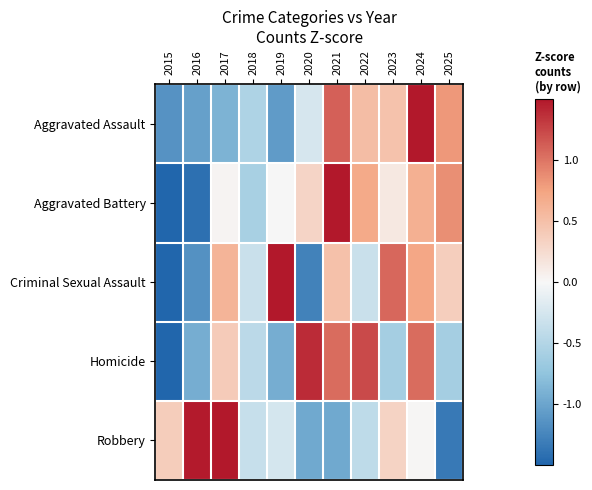

Reading left to right, extract all data points from this chart.

Aggravated Assault: 2015=-1.1	2016=-1.0	2017=-0.9	2018=-0.5	2019=-1.1	2020=-0.2	2021=1.1	2022=0.5	2023=0.5	2024=2.0	2025=0.8
Aggravated Battery: 2015=-2.2	2016=-1.4	2017=0.0	2018=-0.6	2019=0.0	2020=0.3	2021=1.5	2022=0.7	2023=0.1	2024=0.6	2025=0.9
Criminal Sexual Assault: 2015=-1.7	2016=-1.2	2017=0.6	2018=-0.3	2019=1.5	2020=-1.3	2021=0.5	2022=-0.3	2023=1.1	2024=0.7	2025=0.4
Homicide: 2015=-1.6	2016=-0.9	2017=0.4	2018=-0.4	2019=-0.9	2020=1.4	2021=1.1	2022=1.2	2023=-0.6	2024=1.1	2025=-0.6
Robbery: 2015=0.4	2016=1.5	2017=2.1	2018=-0.4	2019=-0.3	2020=-1.0	2021=-1.0	2022=-0.4	2023=0.3	2024=0.0	2025=-1.3